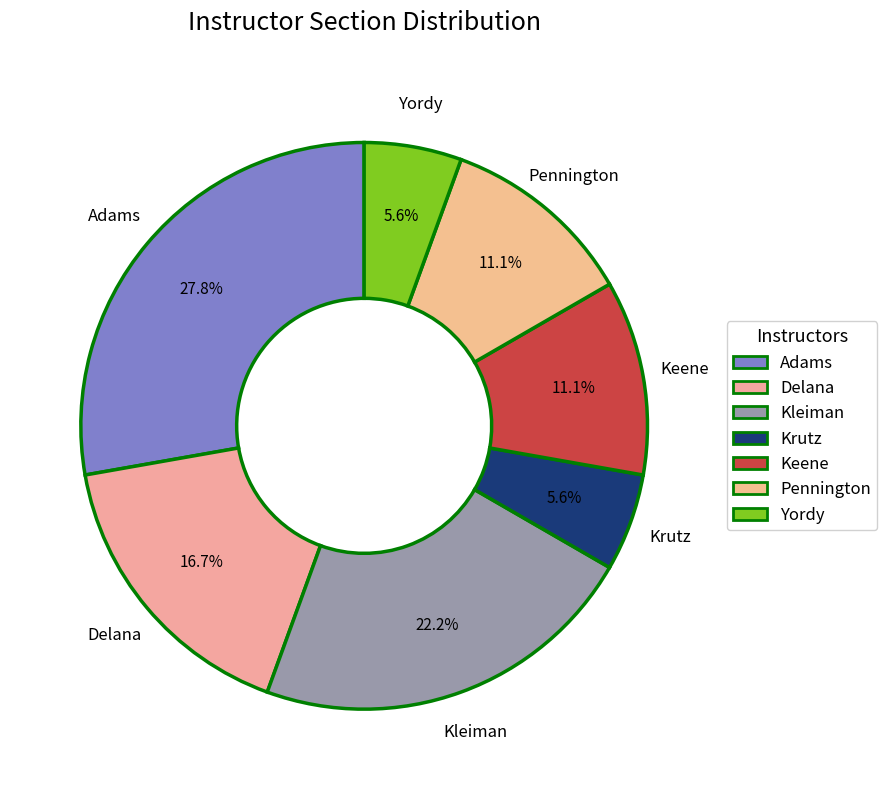

Which has a higher value, Yordy or Delana?

Delana